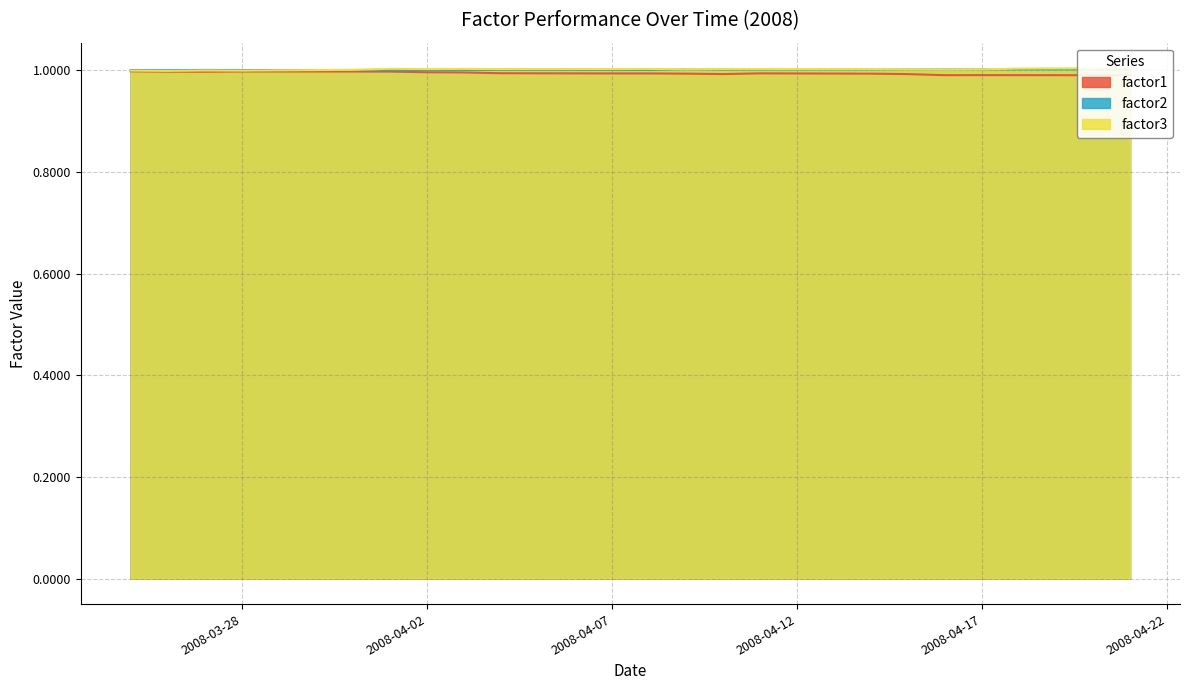

Which label corresponds to the smallest value in the chart?

2008-04-21